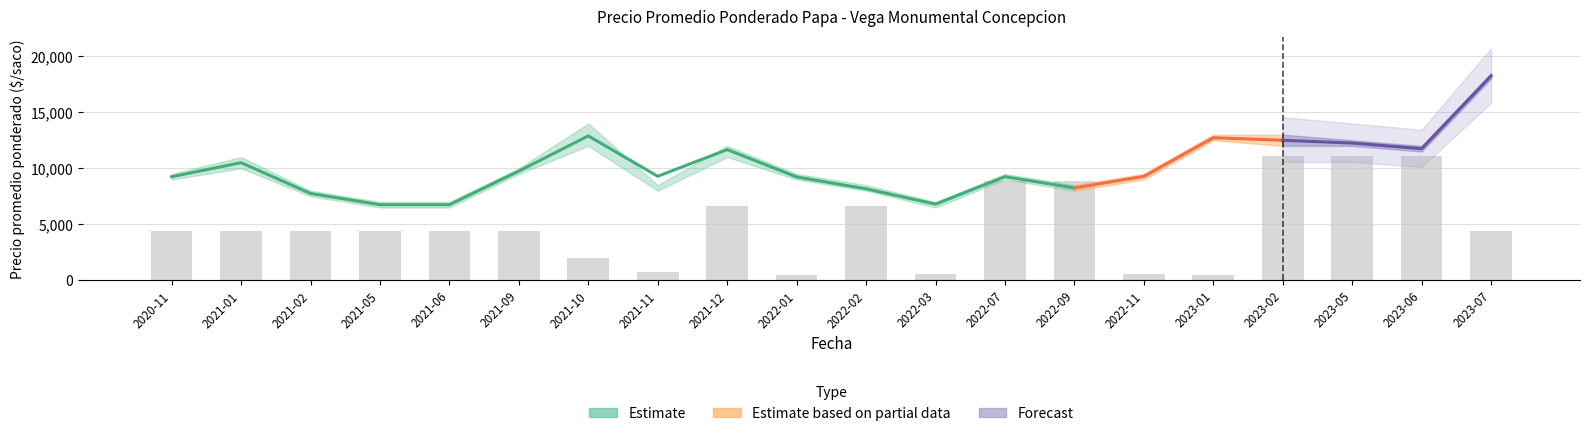

How many data points are less than 4440?

6